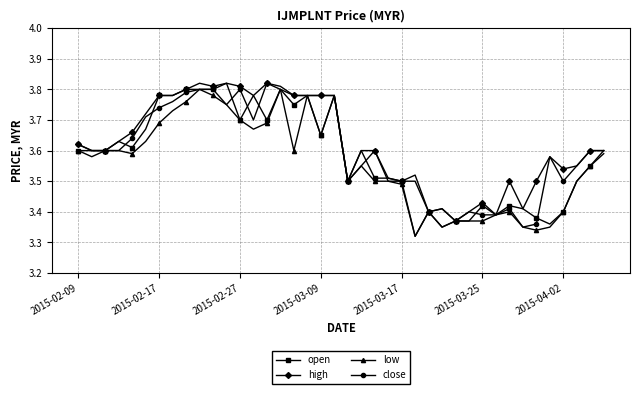

True or false: close has more than 1 interior local peaks.

True